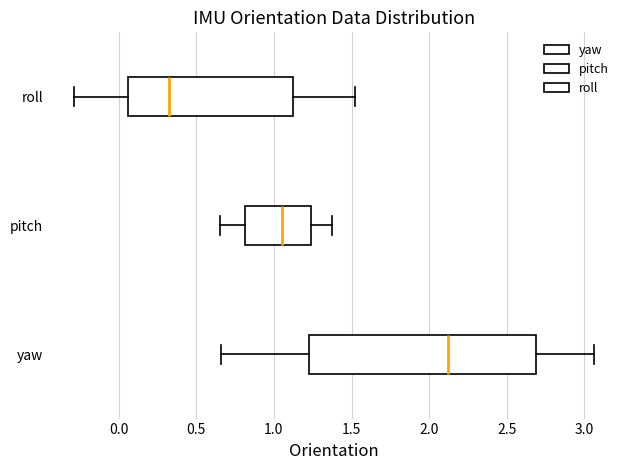

Which box's median line is the furthest to the right?

yaw